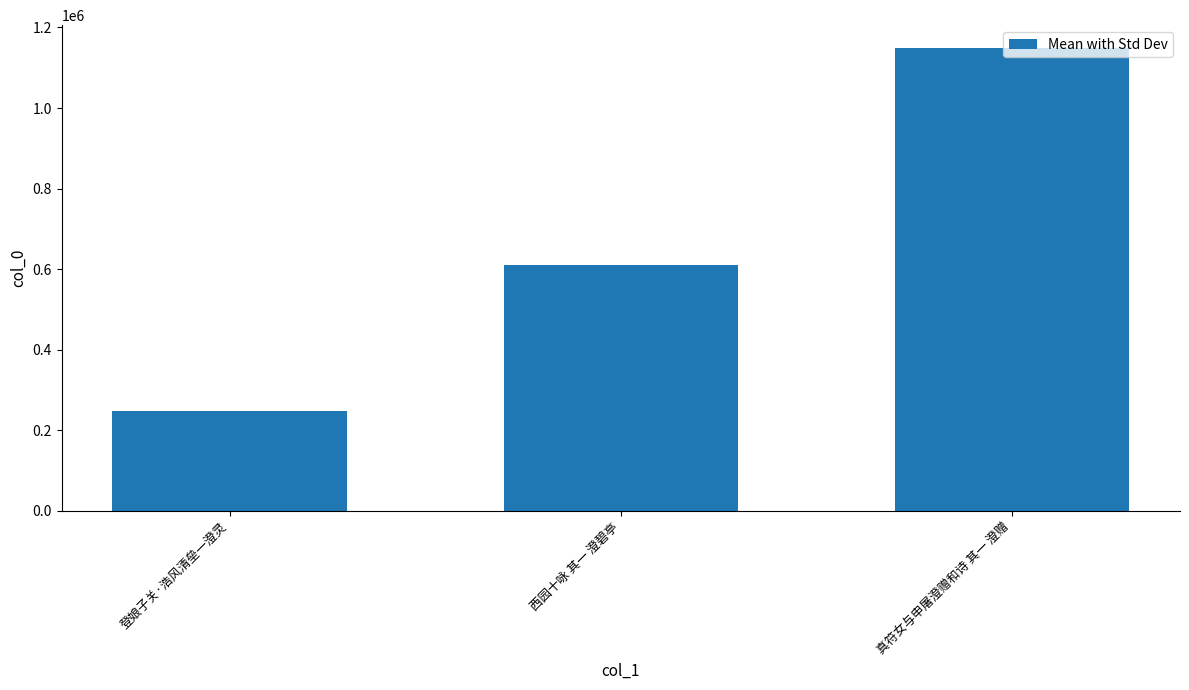

Reading right to left, extract all data points from this chart.

真符女与申屠澄赠和诗 其一 澄赠=1148273	西园十咏 其一 澄碧亭=611367	登娘子关·浩风清垒一澄灵=248466